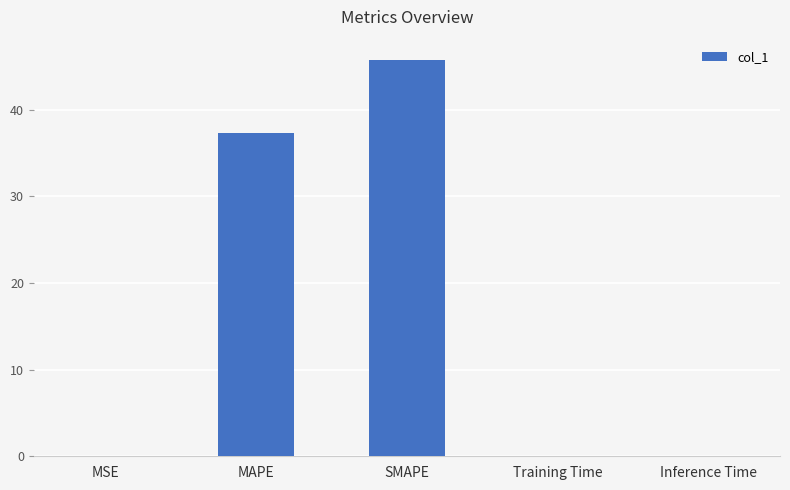

True or false: the data shows 0.0 at Training Time.

True